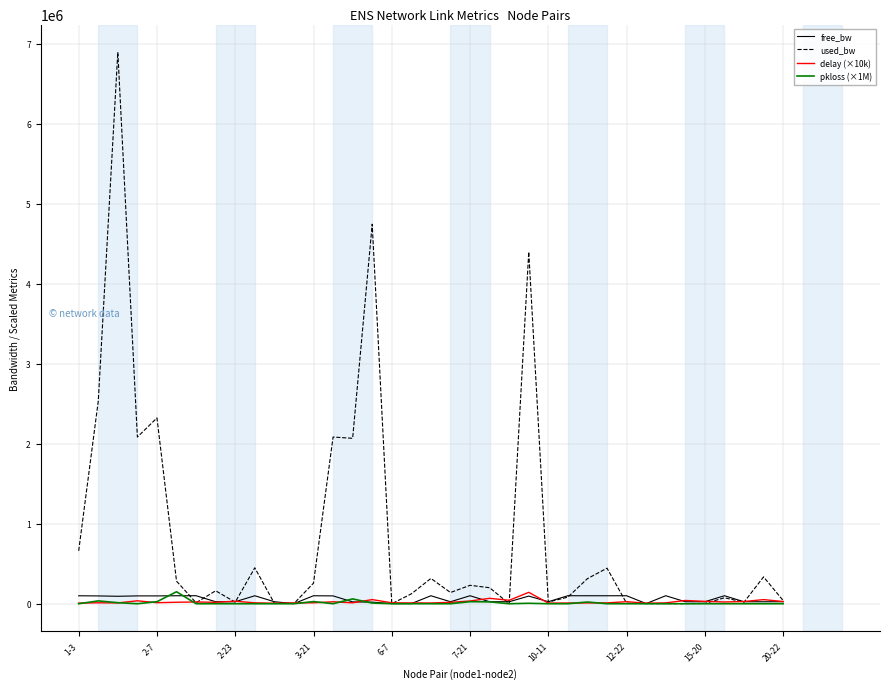

What is the maximum value shown in the chart?

6892742.4